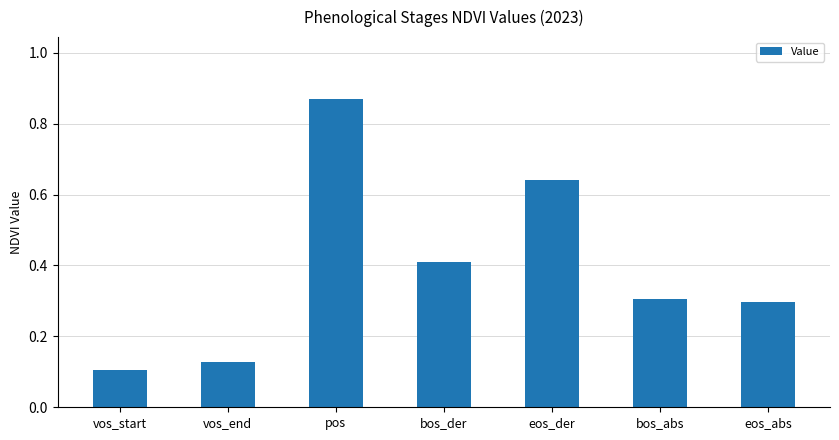

What is the difference between the maximum and minimum values?

0.8